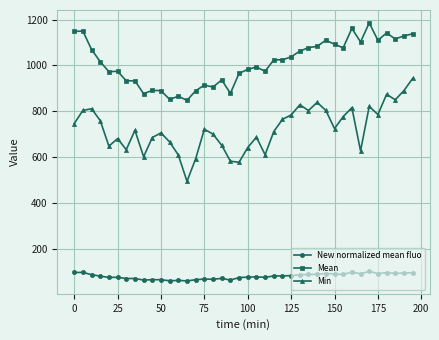

Which series has the widest spread of values?

Min